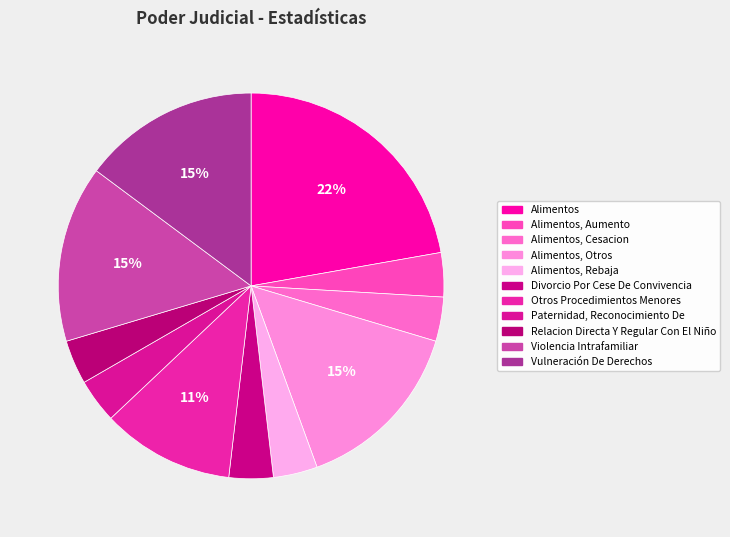

To the nearest percent, what portion does Violencia Intrafamiliar represent?

15%